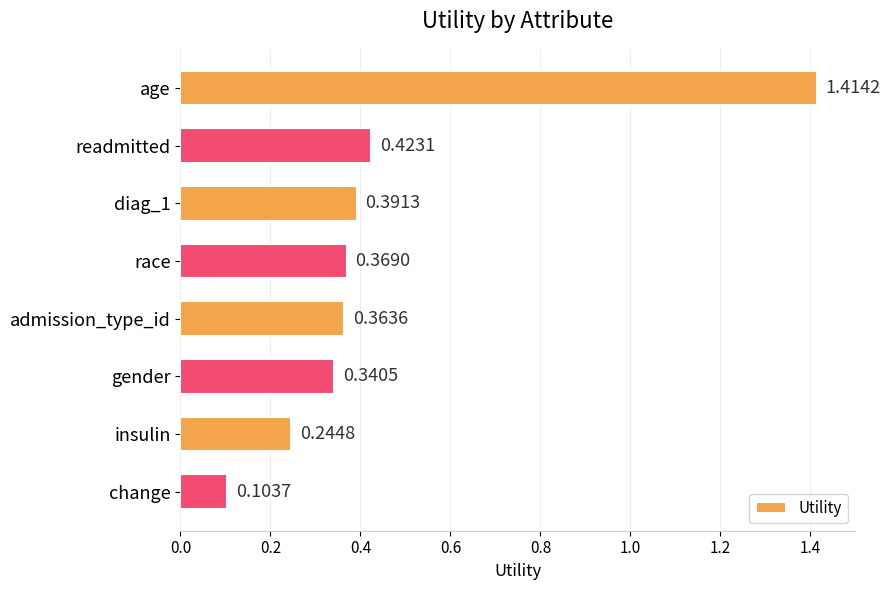

List the labels in order of value, smallest first.

change, insulin, gender, admission_type_id, race, diag_1, readmitted, age